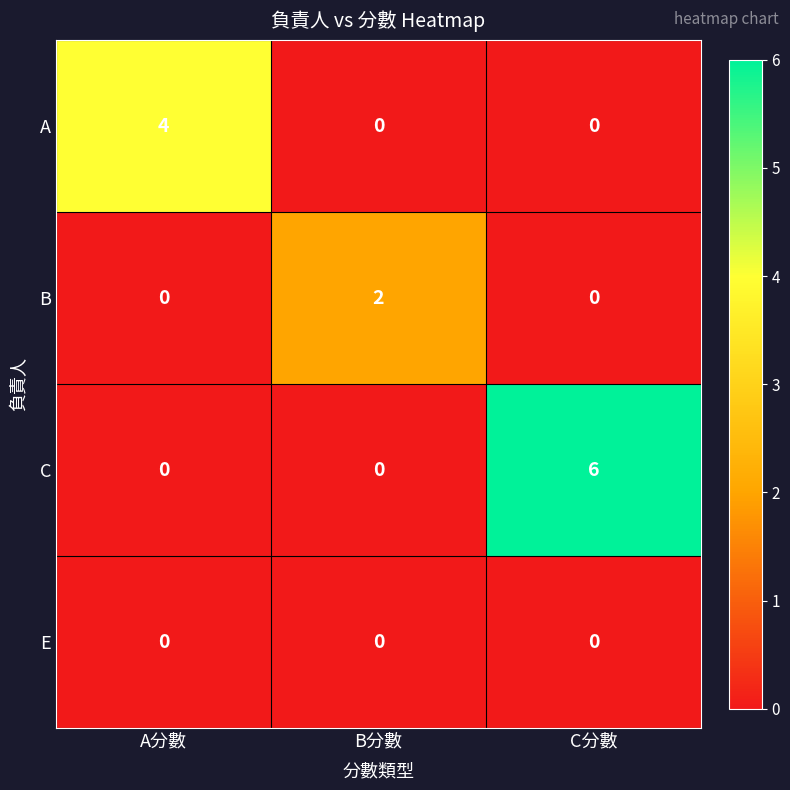

Which series changed the most between A分數 and B分數?

A